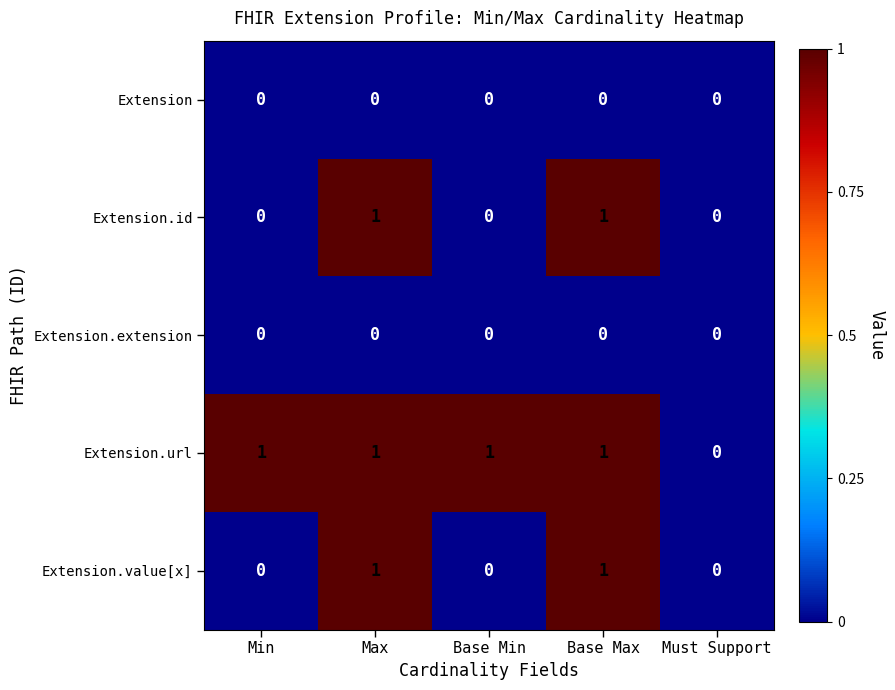

Reading right to left, list all the values displayed in this chart.

Extension: 0	0	0	0	0
Extension.id: 0	1	0	1	0
Extension.extension: 0	0	0	0	0
Extension.url: 0	1	1	1	1
Extension.value[x]: 0	1	0	1	0